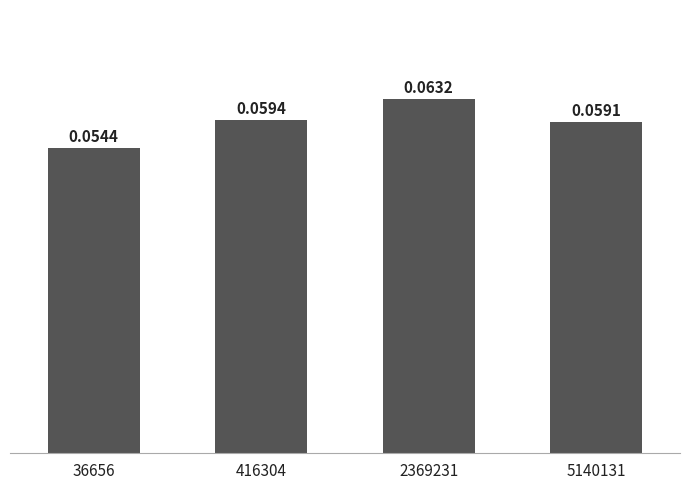

Which label corresponds to the smallest value in the chart?

36656